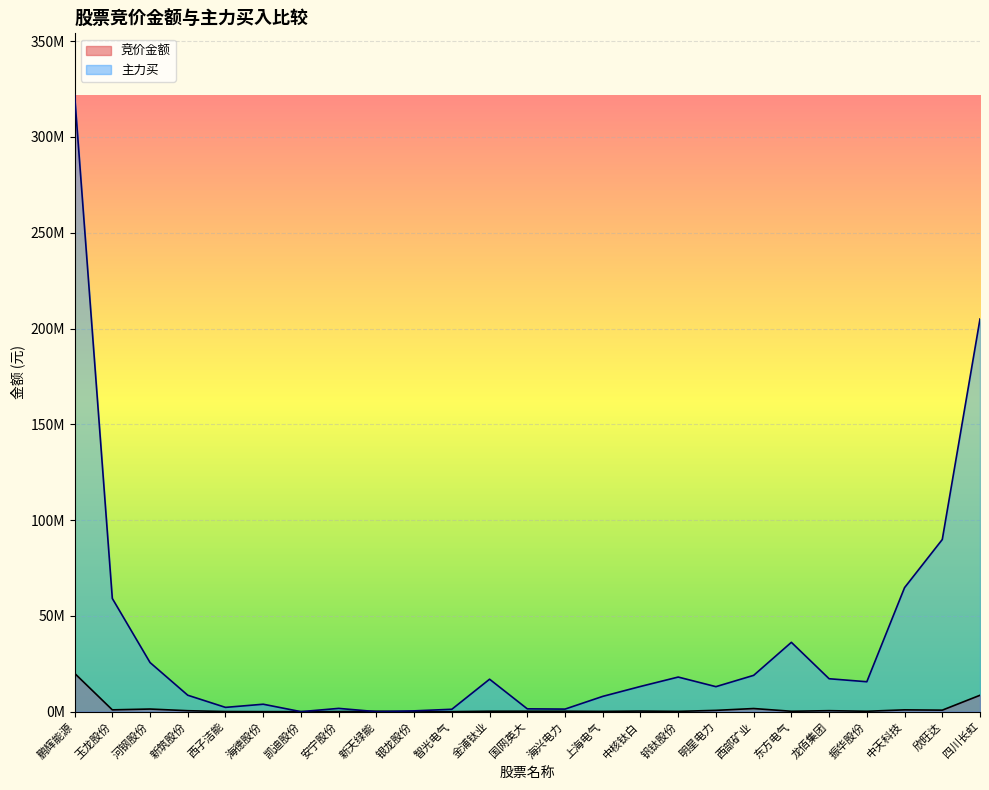

The 主力买 series shows 19933301 at 中核钛白. True or false?

False